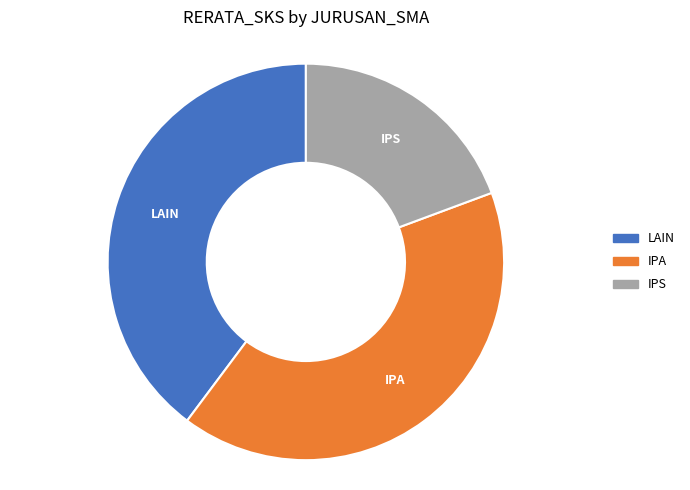

Do IPA and LAIN together represent more than half of the pie?

Yes